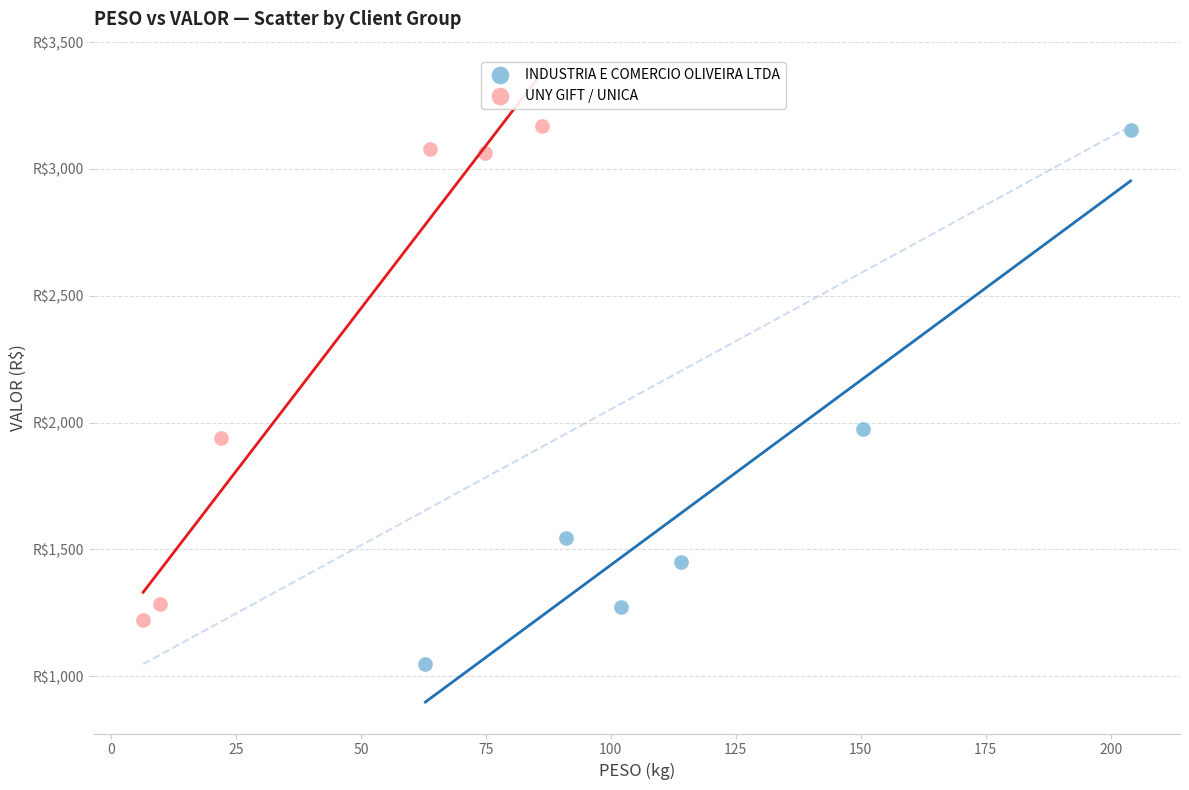

What are all the series names shown in the legend?

INDUSTRIA E COMERCIO OLIVEIRA LTDA, UNY GIFT / UNICA